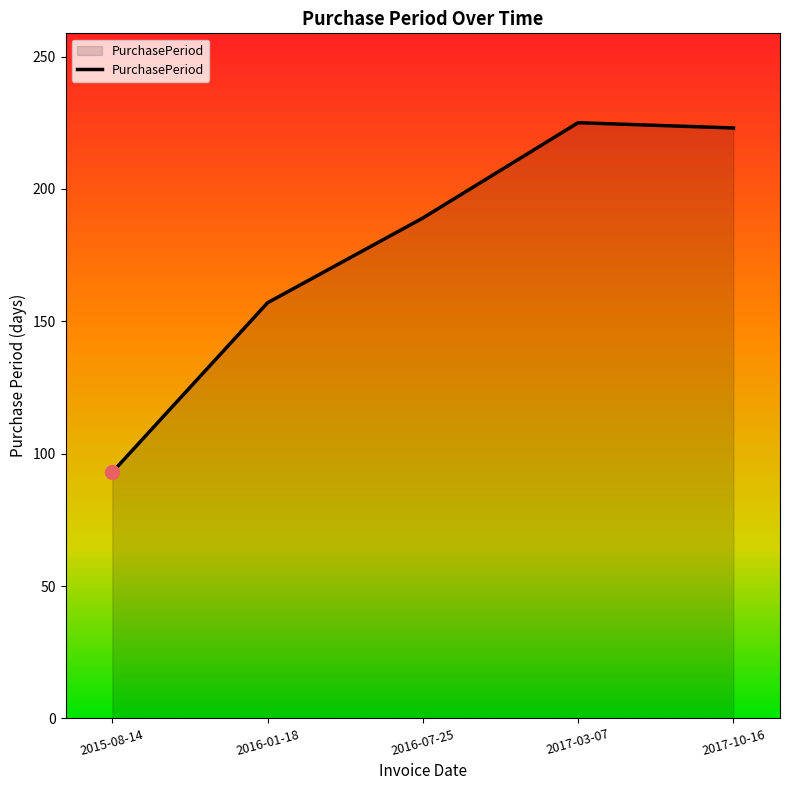

Which label corresponds to the smallest value in the chart?

2015-08-14